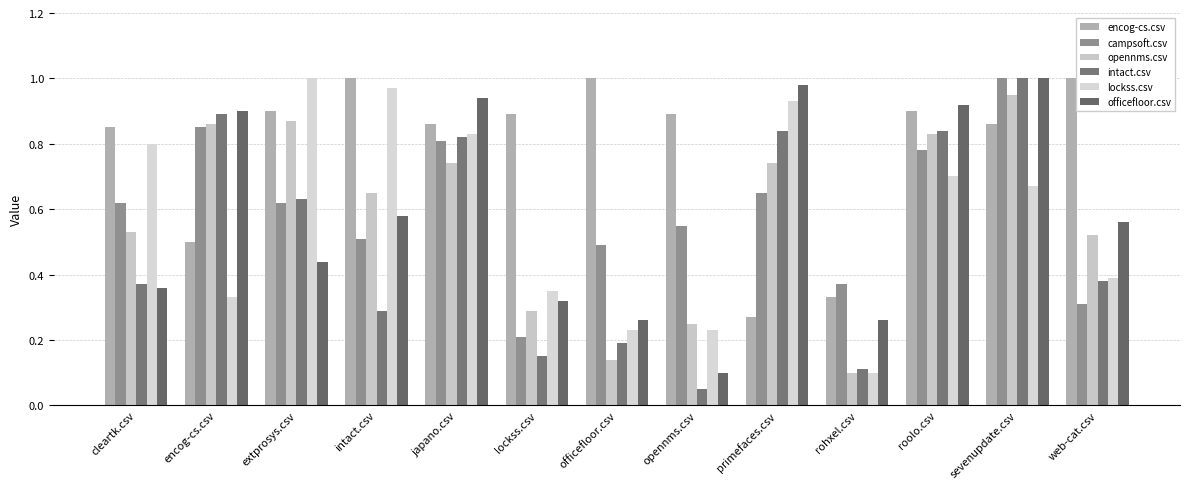

How many bars are there in each group?

6